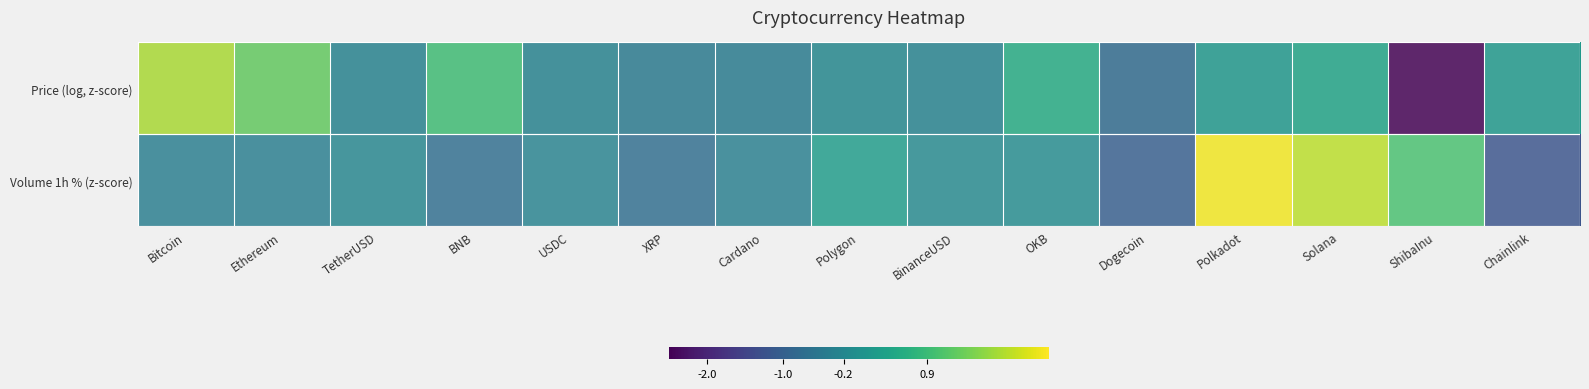

What is the difference between the highest and lowest values at BinanceUSD?

0.1